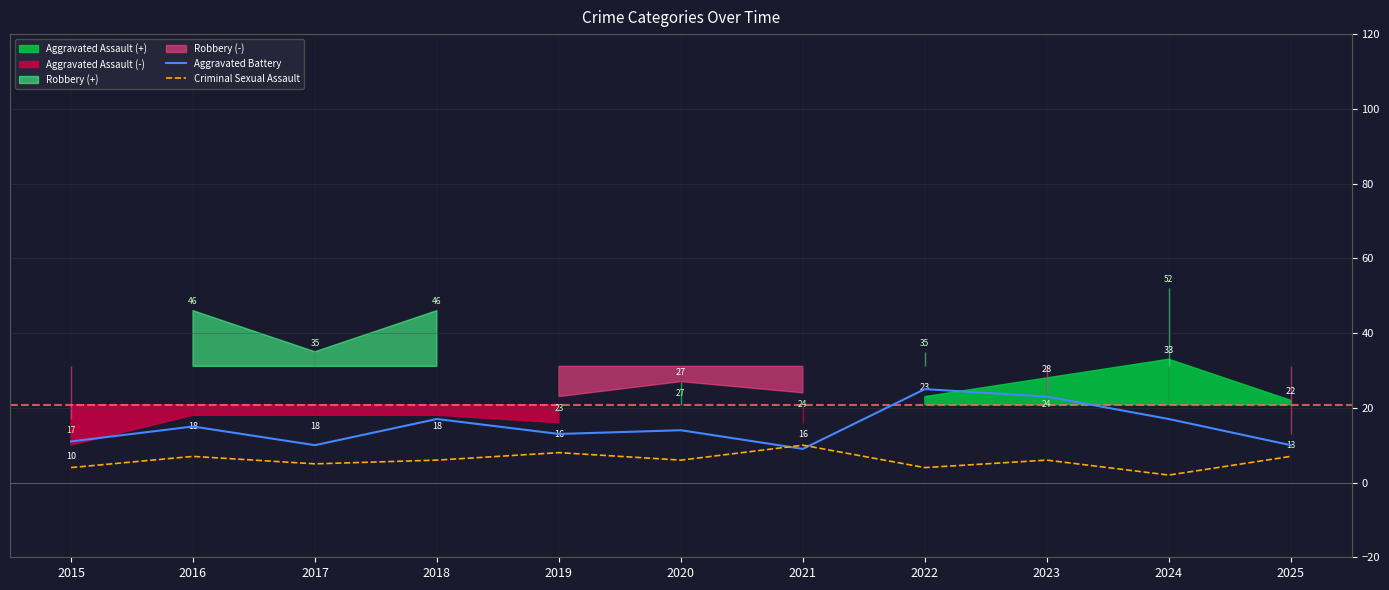

At which category does Criminal Sexual Assault reach its first local valley?

2017